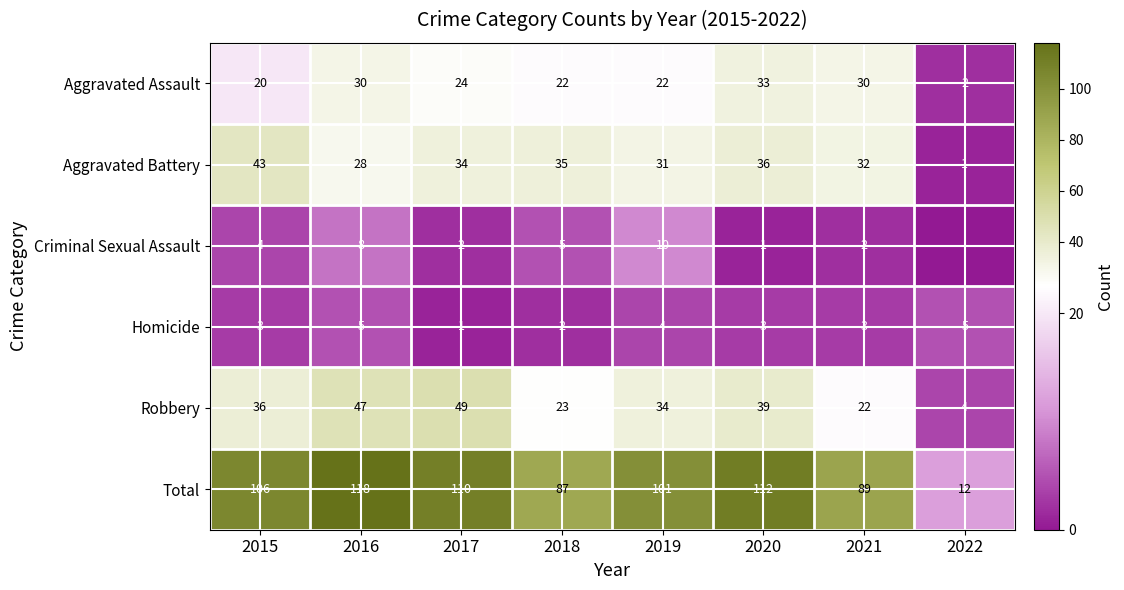

What is the difference between the Criminal Sexual Assault values at 2021 and 2022?

2